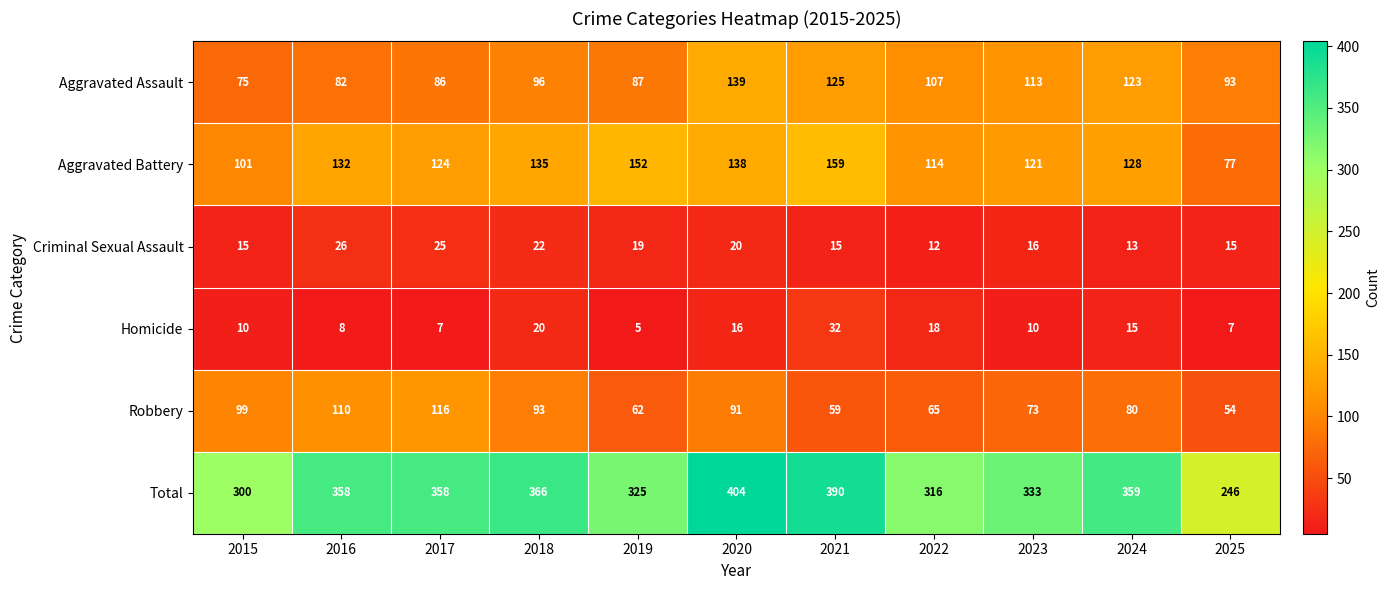

What is the difference between the highest and lowest values at 2023?

323